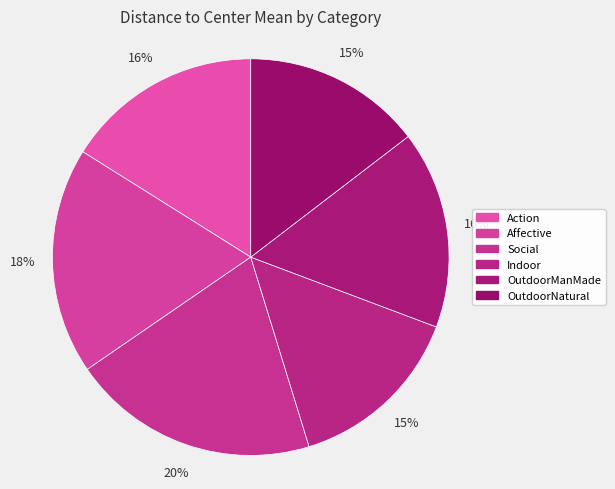

Is OutdoorManMade the majority of the pie?

No